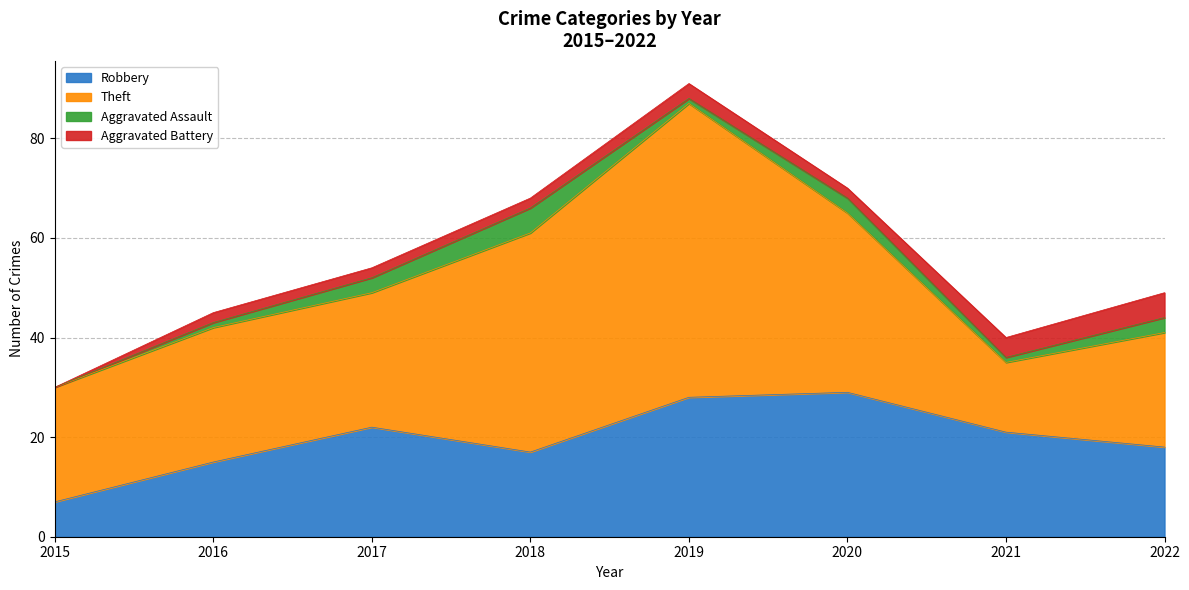

What is the lowest value of the Robbery series?

7